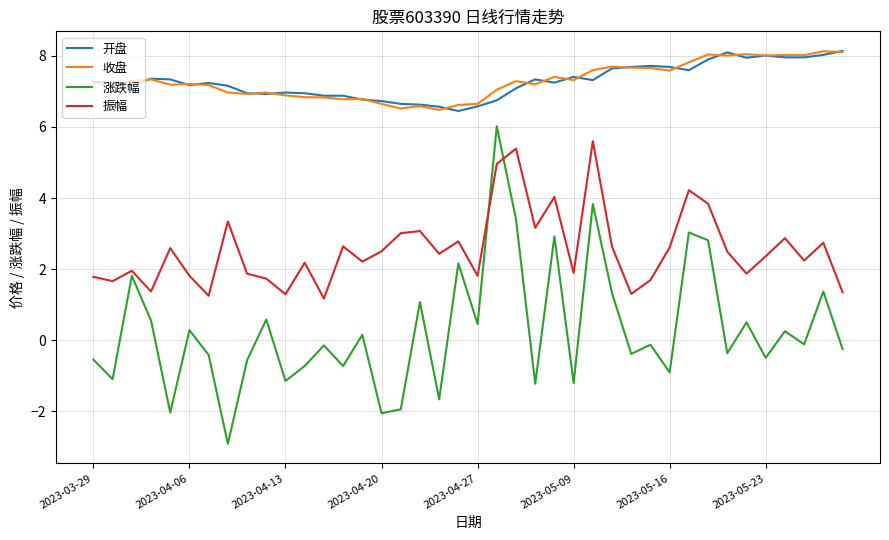

After their last crossing, which series has the higher values: 涨跌幅 or 振幅?

振幅